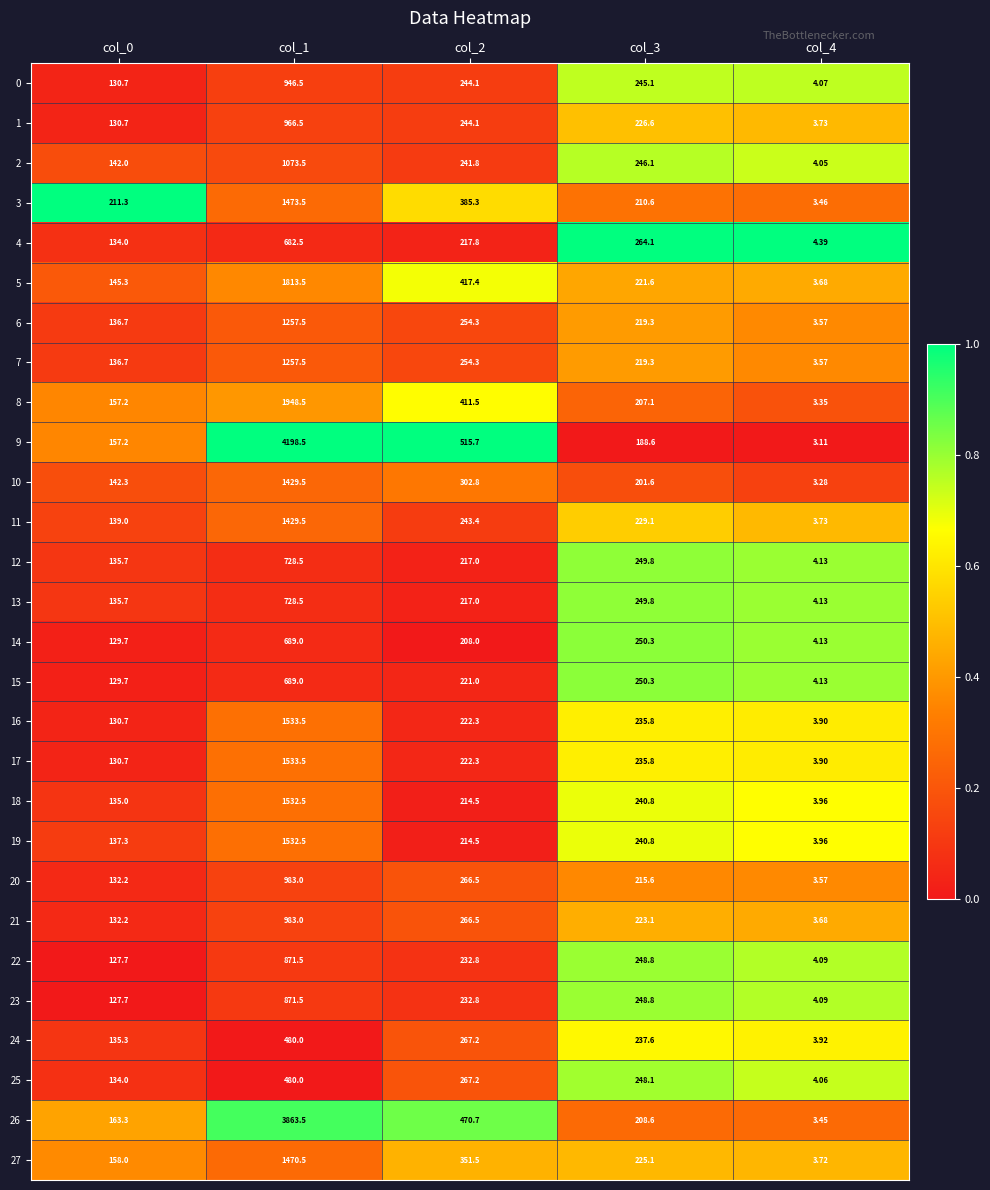

Is the value of 22 at col_4 greater than the value of 7 at col_4?

Yes